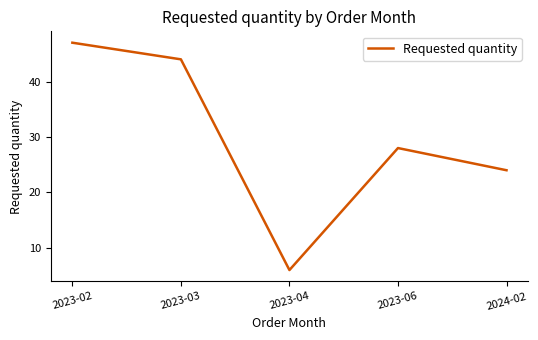

Does the chart display data point markers on the line(s)?

No